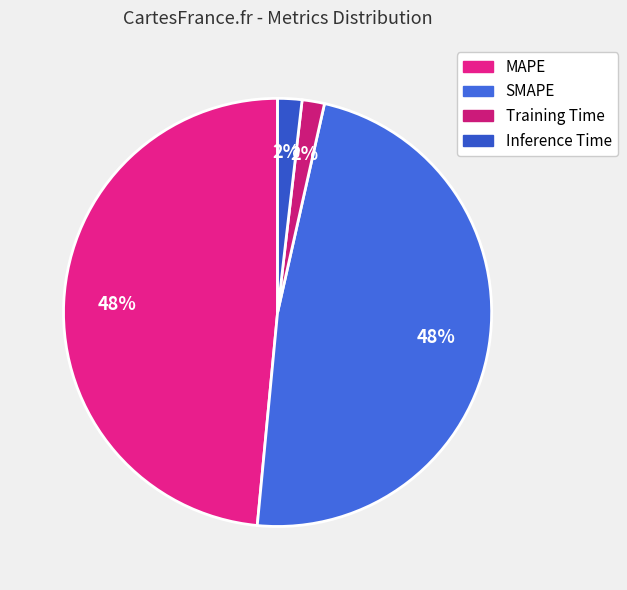

Which slice is the smallest?

Training Time